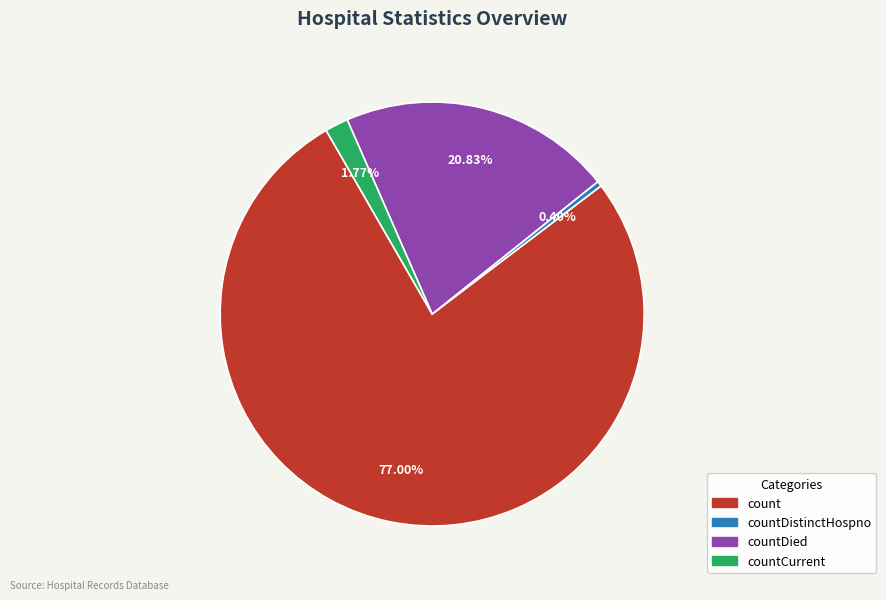

To the nearest percent, what is the difference between the largest and smallest slice percentages?

77%